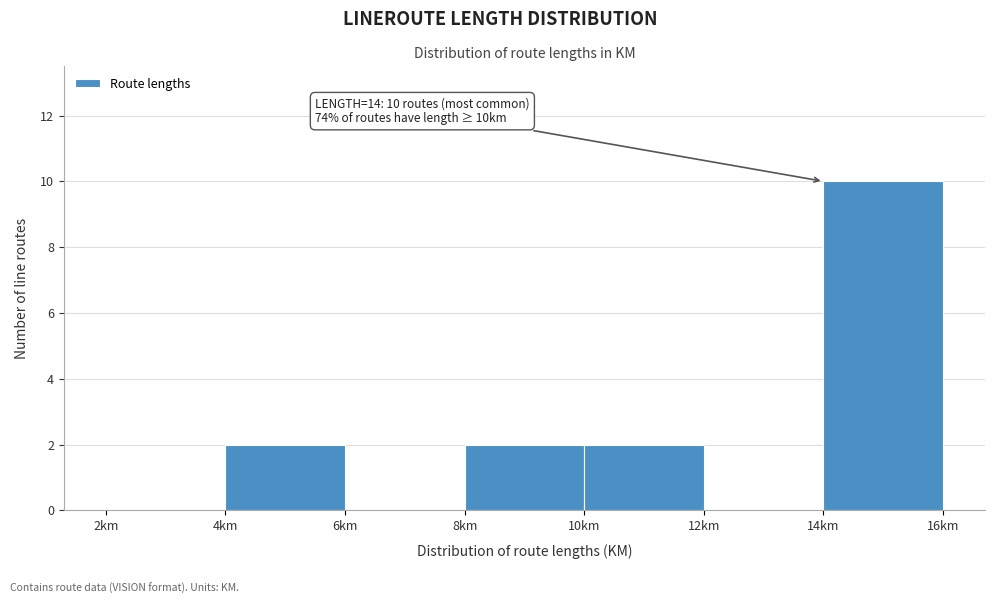

Over which range of the x-axis is the bar tallest?

14 to 16